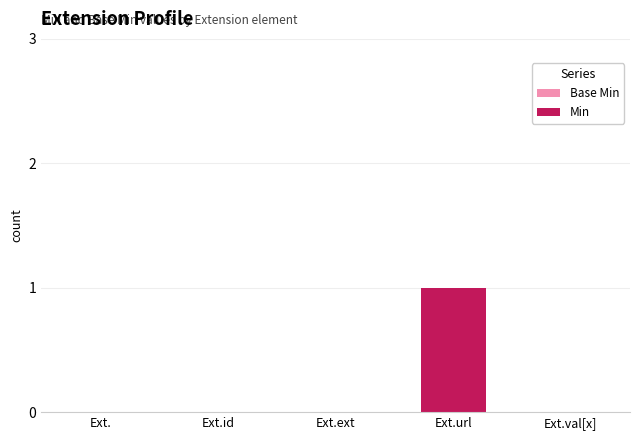

What is the label of the 3rd bar from the right?

Ext.ext